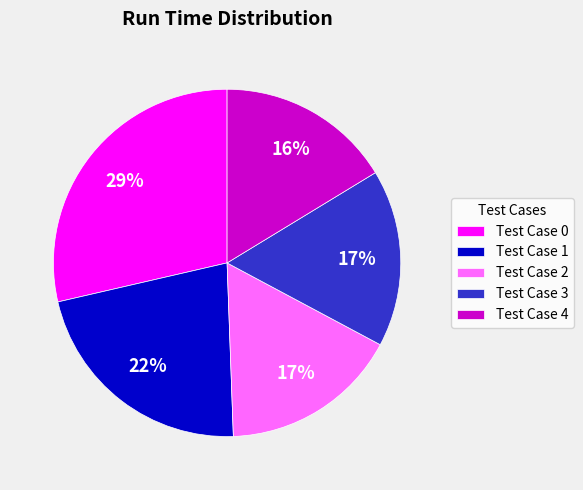

Which category has the biggest portion of the pie?

Test Case 0